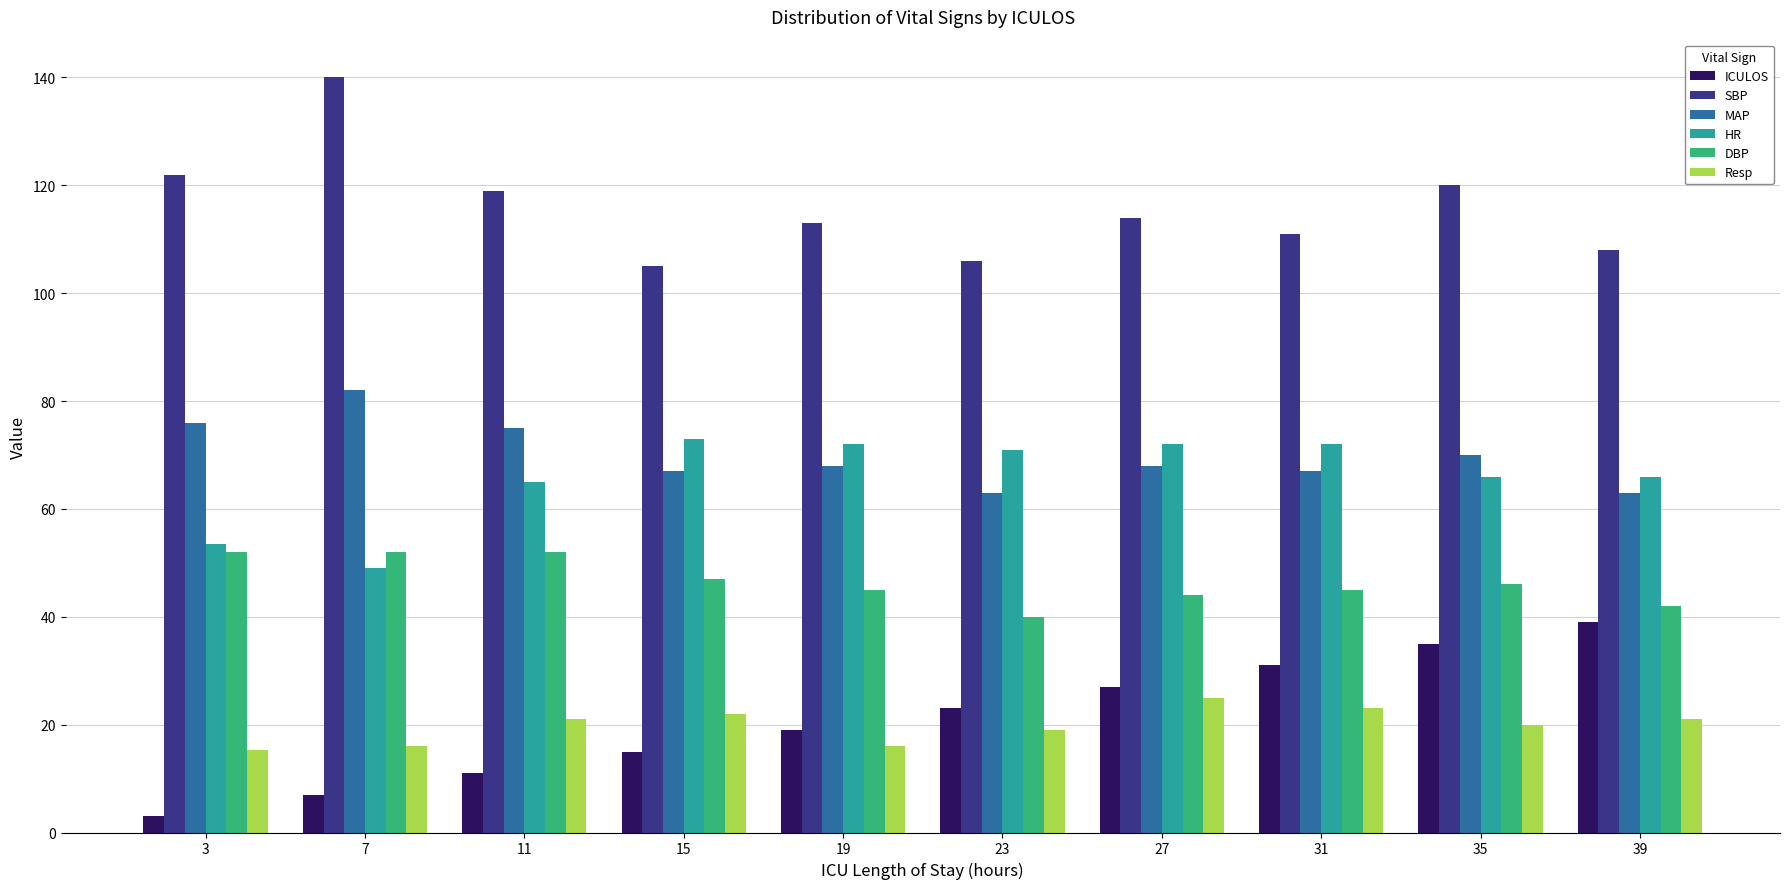

The value of MAP at 35 is 19.3. True or false?

False